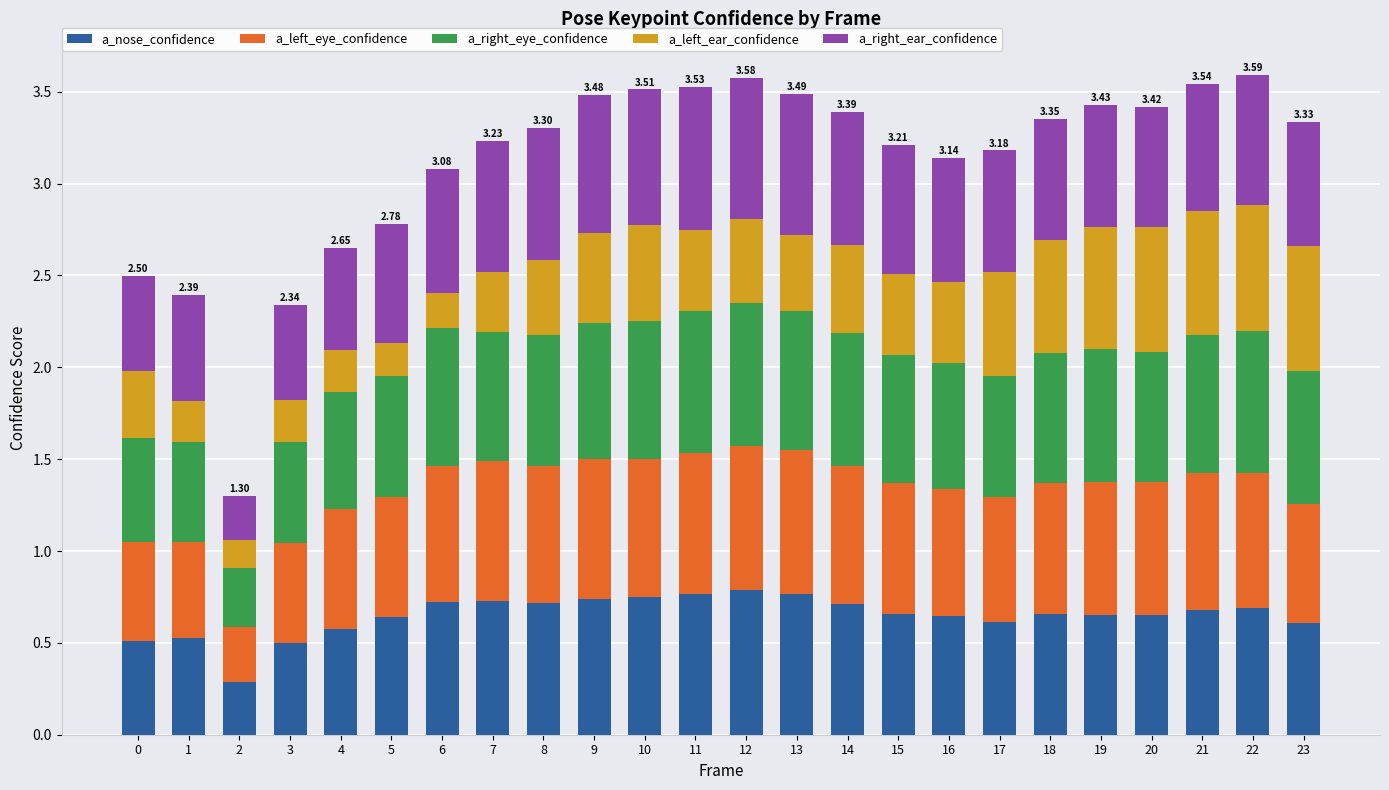

What is the difference between the second highest and second lowest values in the a_nose_confidence series?

0.3